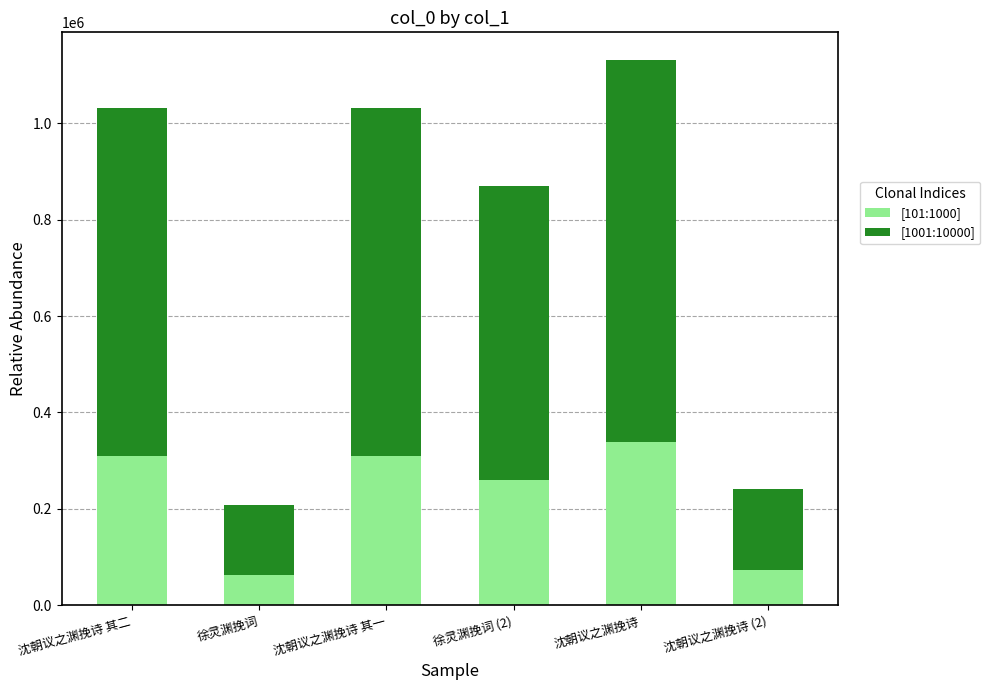

How many bars are there in total?

6